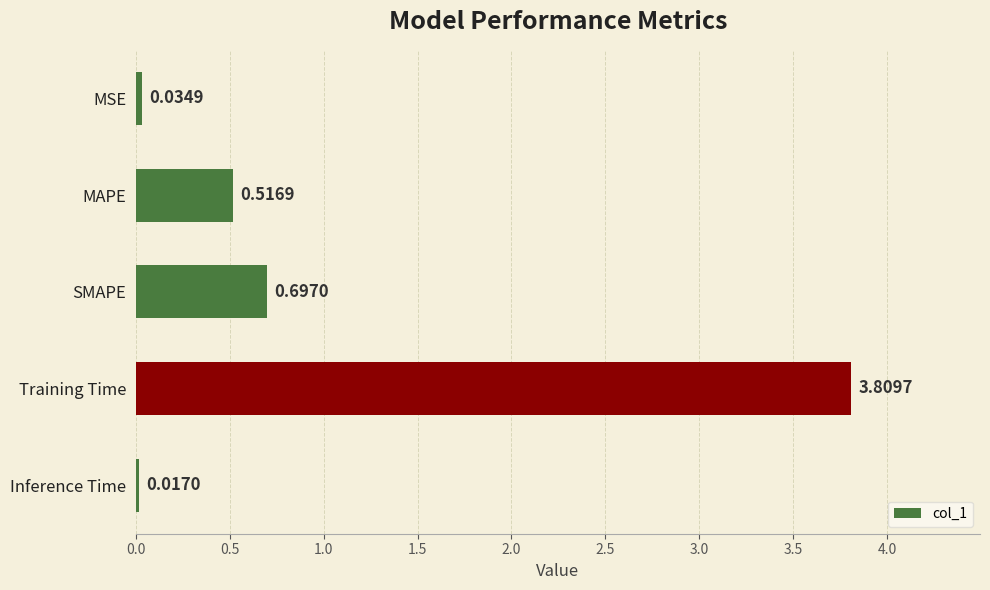

What is the change in value from MSE to MAPE?

+0.5